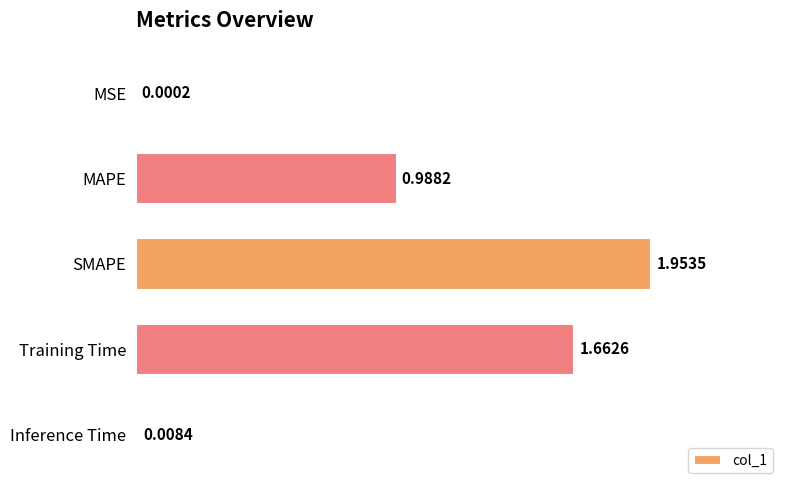

What is the sum of all values?

4.6